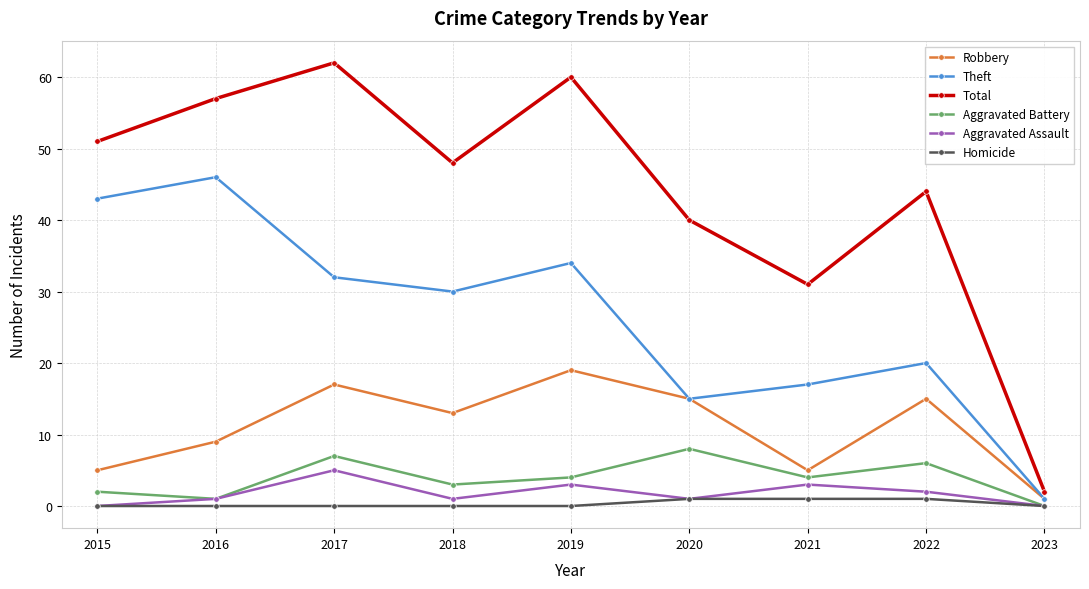

Is it true that Theft equals 20 at 2022?

True